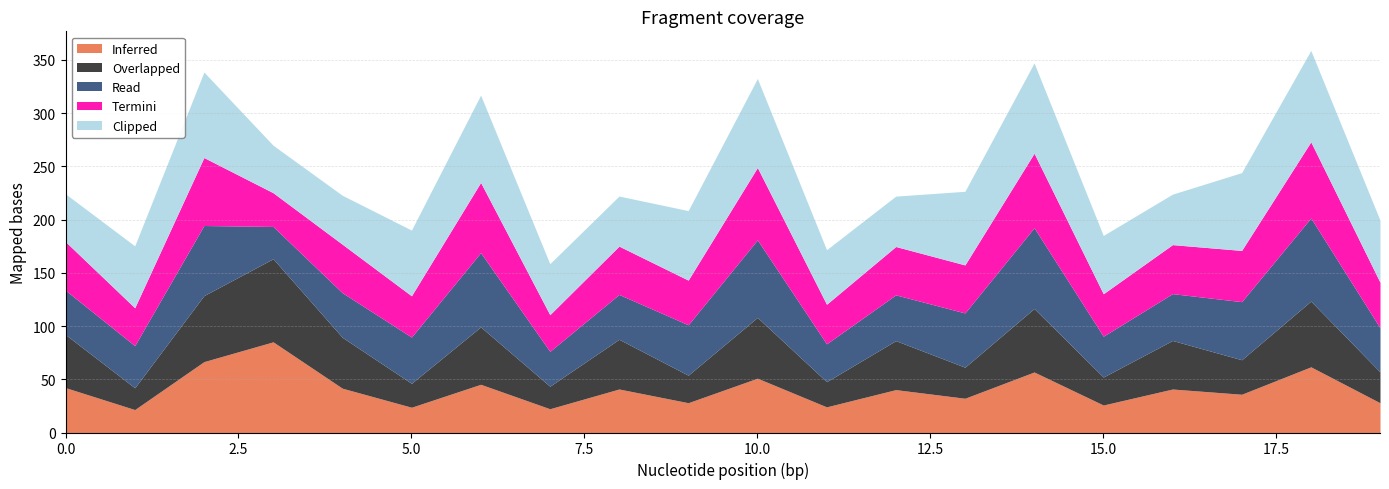

What is the lowest value of the Termini series?

31.7